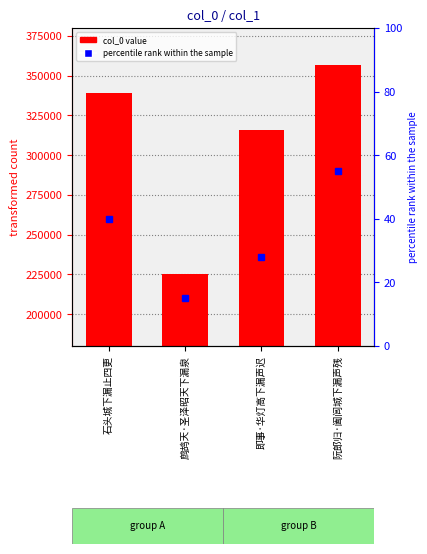

Reading left to right, list all the values displayed in this chart.

339284	224969	315745	356541